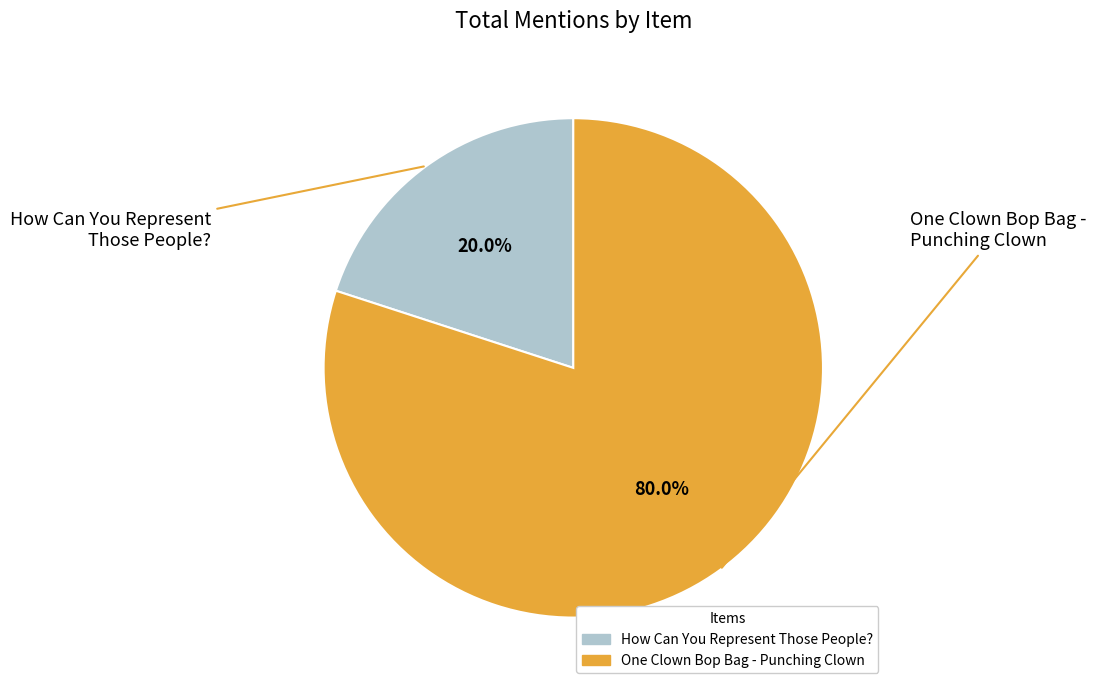

How many segments does this pie chart have?

2